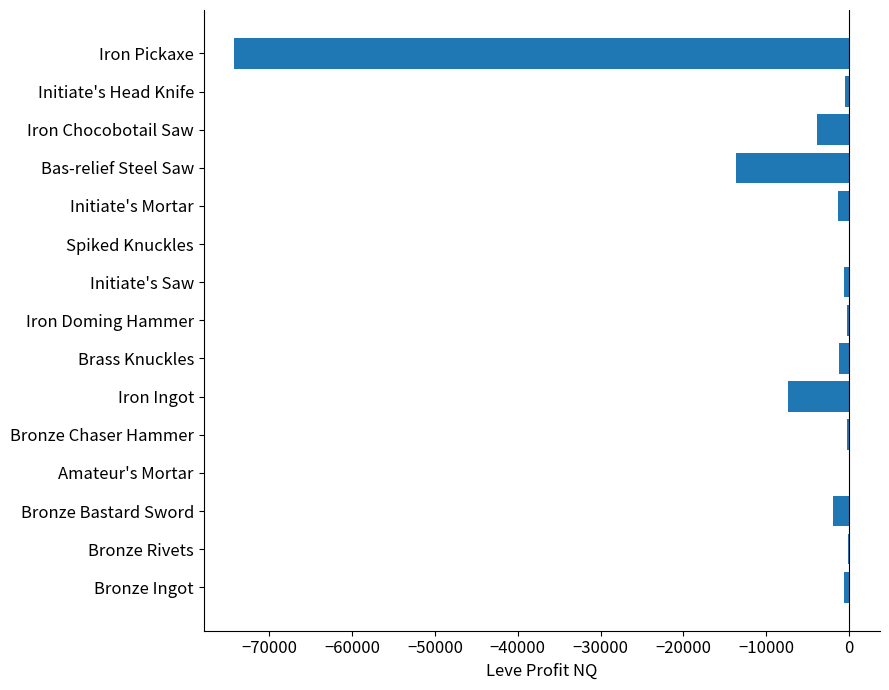

True or false: the data shows -7311.5 at Iron Ingot.

True